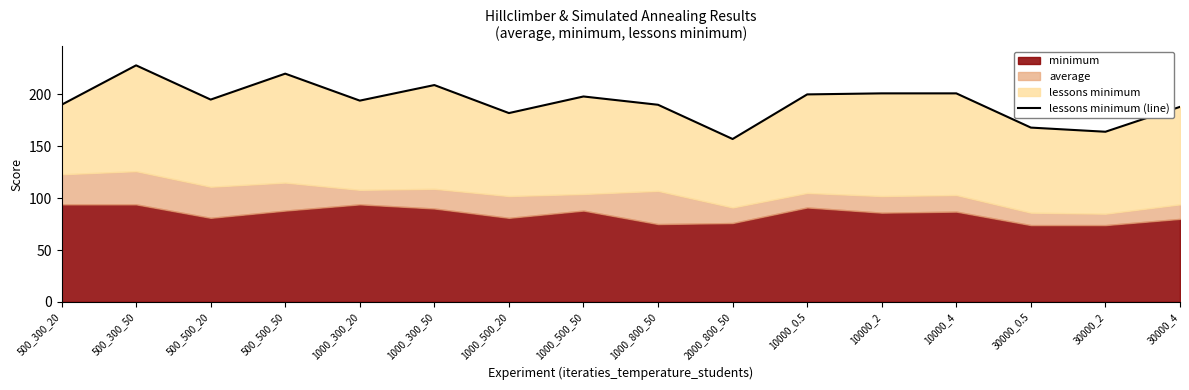

What is the label of the 11th point from the right?

1000_300_50